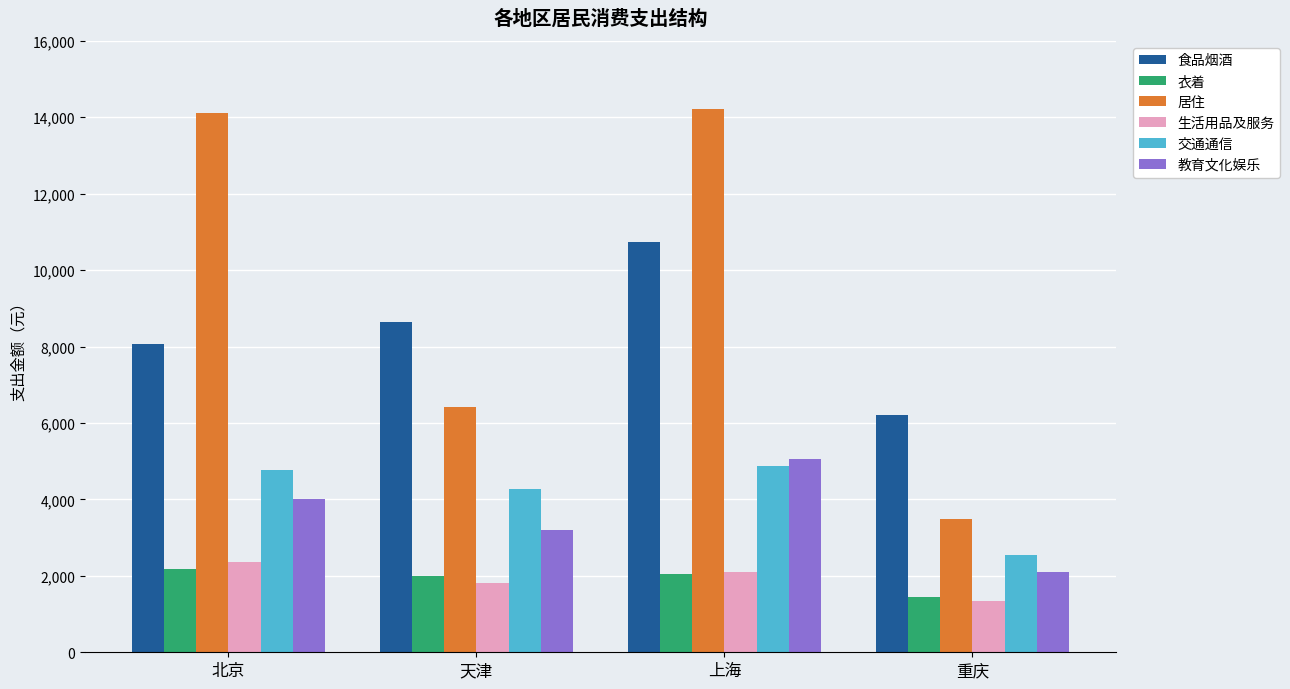

At which label is 居住 closest to 8853?

天津